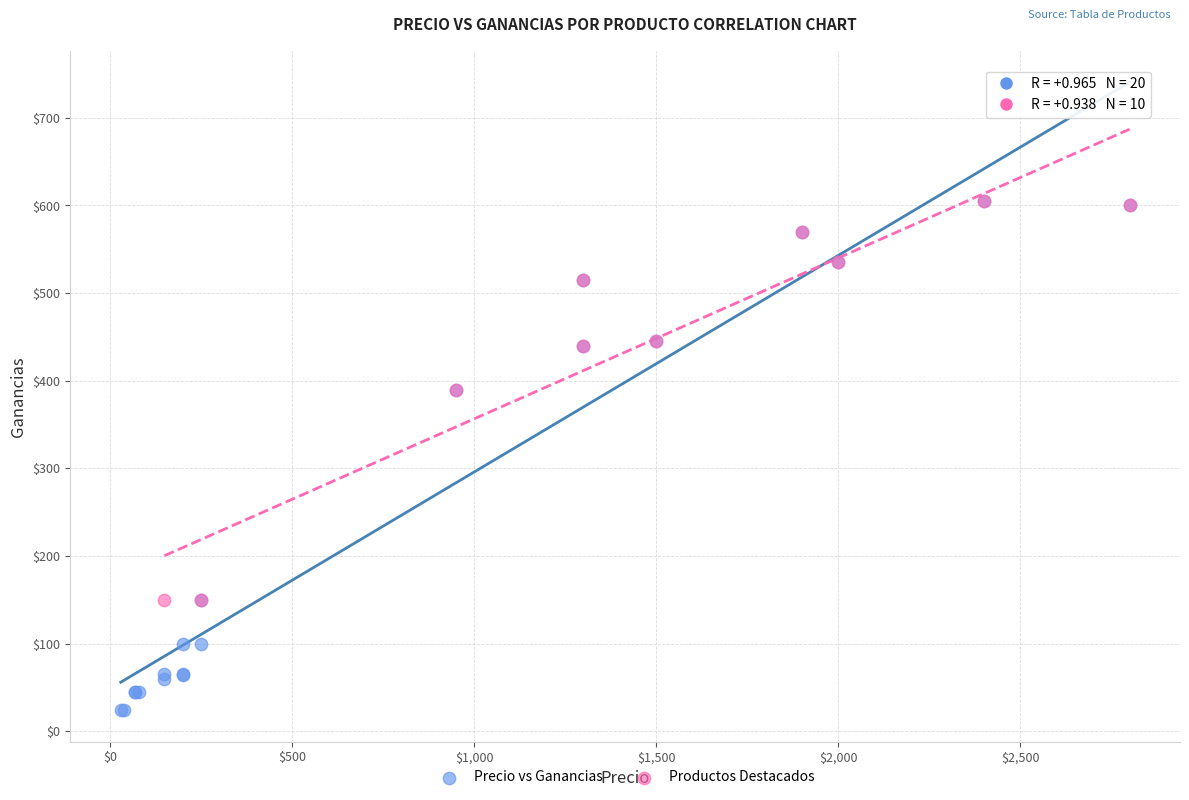

Which series contains the lowest Y value?

Precio vs Ganancias